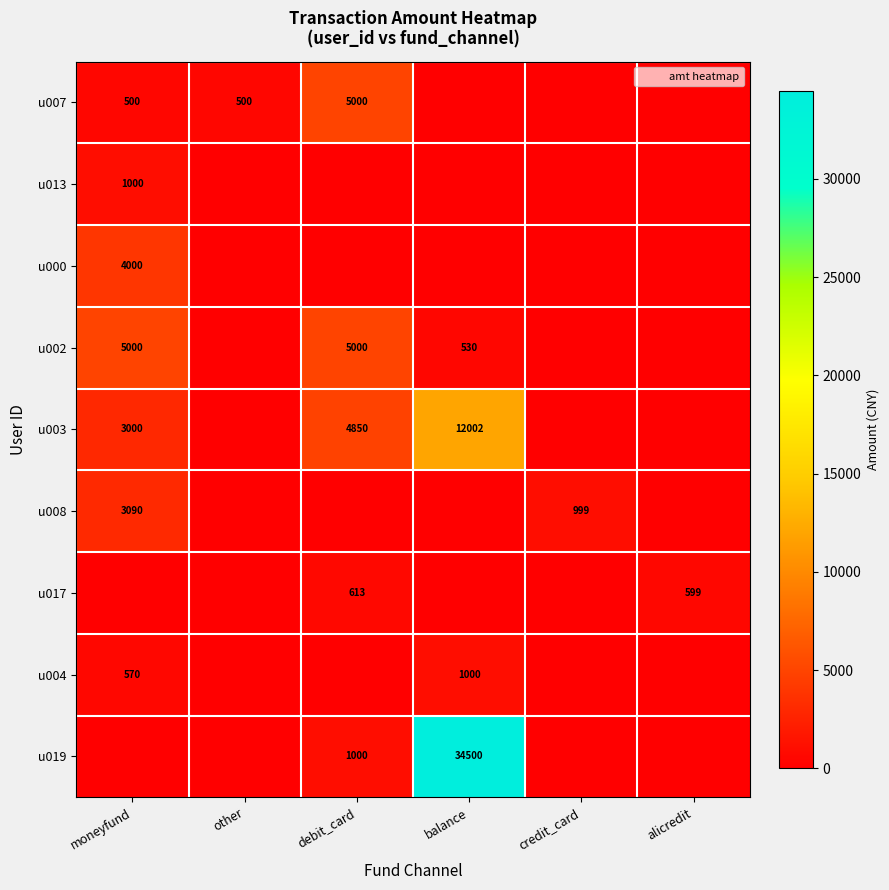

Rank the categories by u007 value from highest to lowest.

debit_card, moneyfund, other, balance, credit_card, alicredit